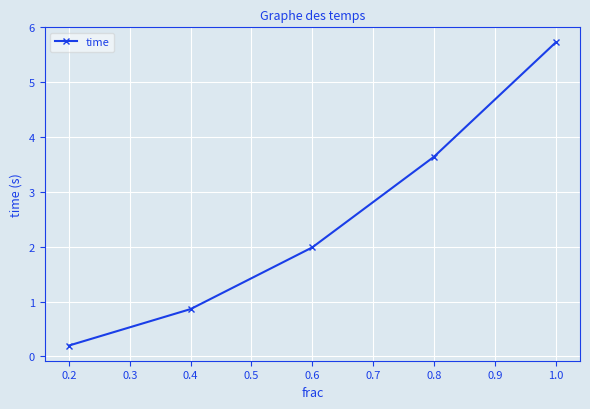

What is the difference between the values at 0.4 and 1.0?

4.9